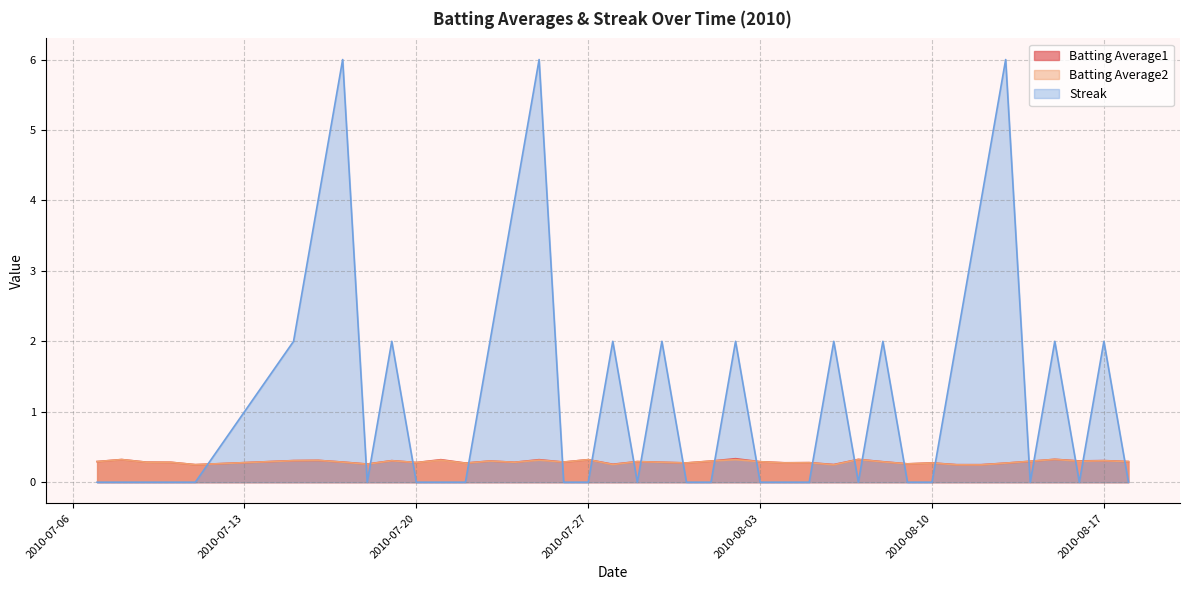

Which series has the largest range (max minus min)?

Streak